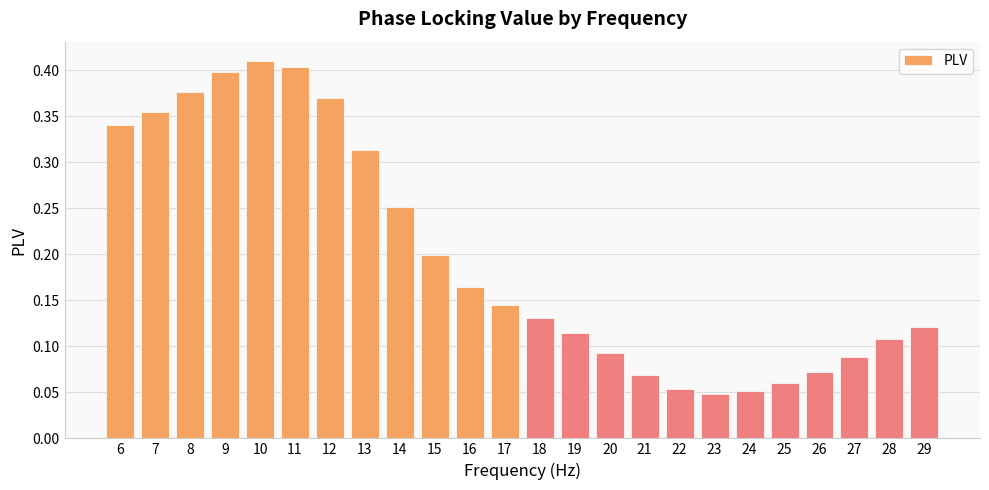

The value at 16 is 0.2. True or false?

True